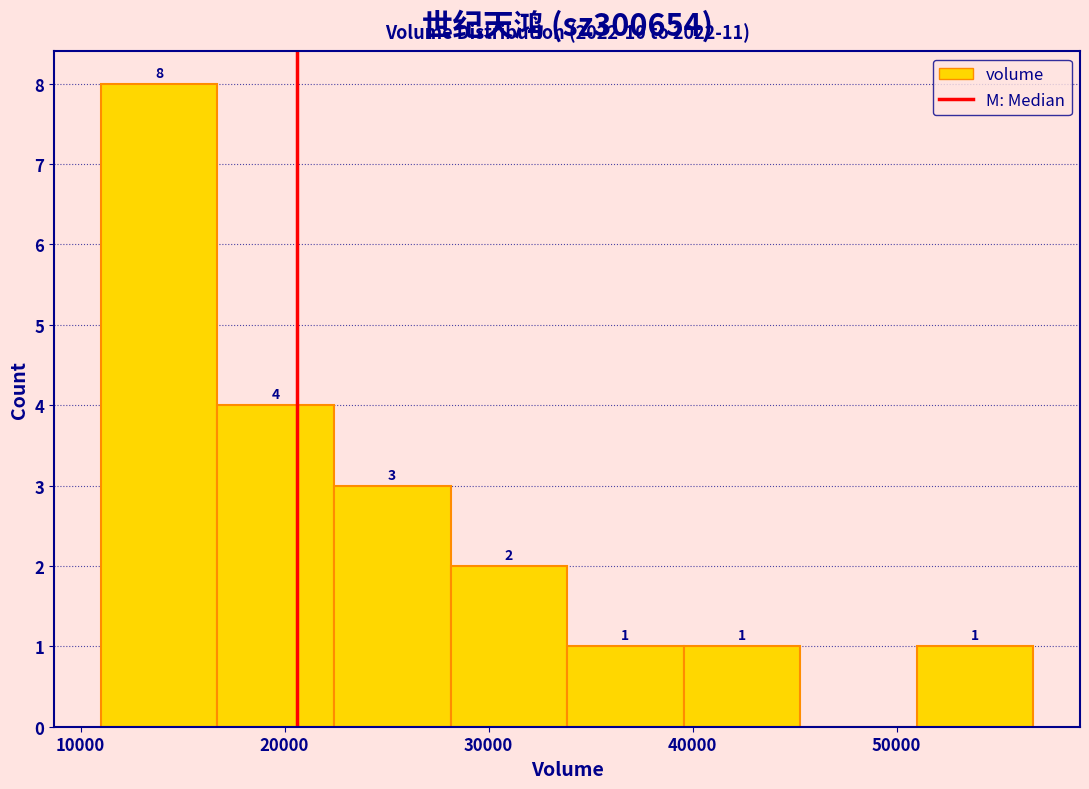

Which range on the x-axis has the tallest bar?

11000 to 17000